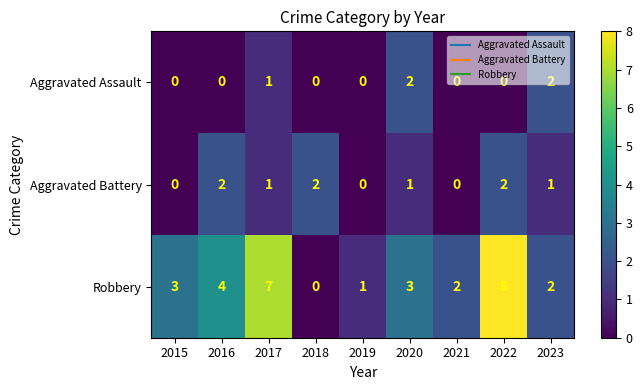

What is the sum of the Robbery values at 2021 and 2020?

5